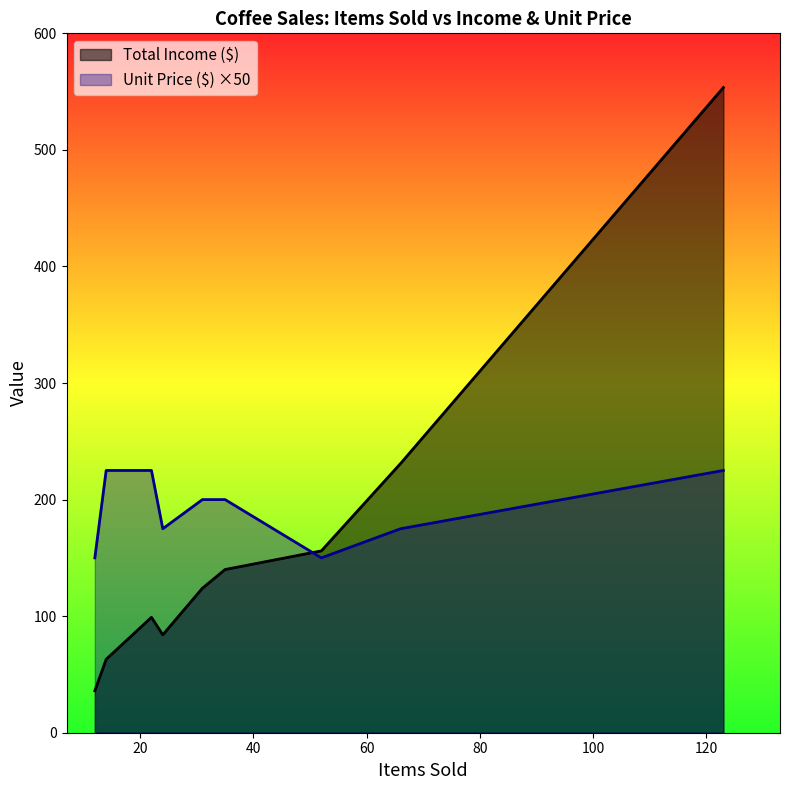

Rank the series by their average value, from highest to lowest.

Total Income ($), Unit Price ($)